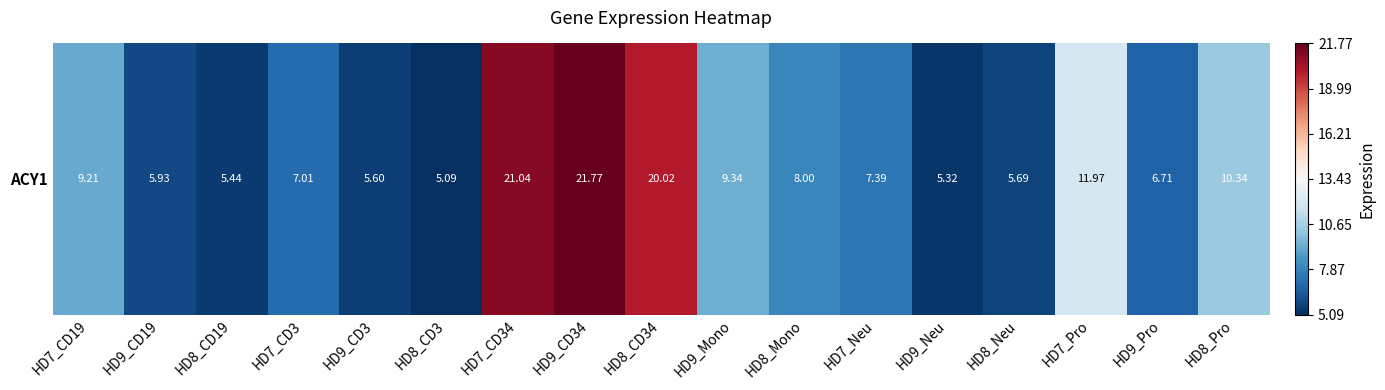

How many data points are less than 7?

7